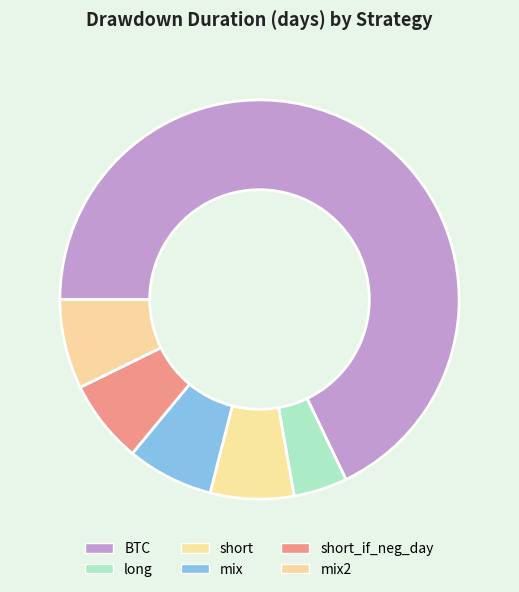

Which category has the smallest portion of the pie?

long